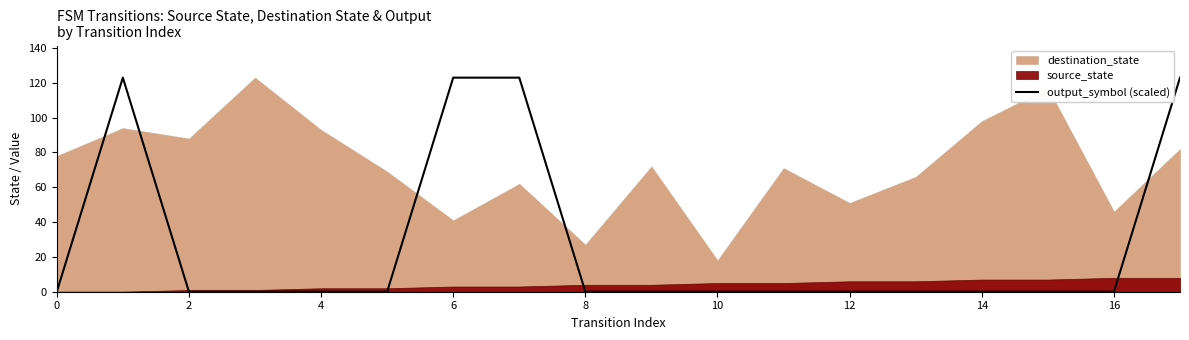

The value of output_symbol (scaled) at 6 is 123. True or false?

True